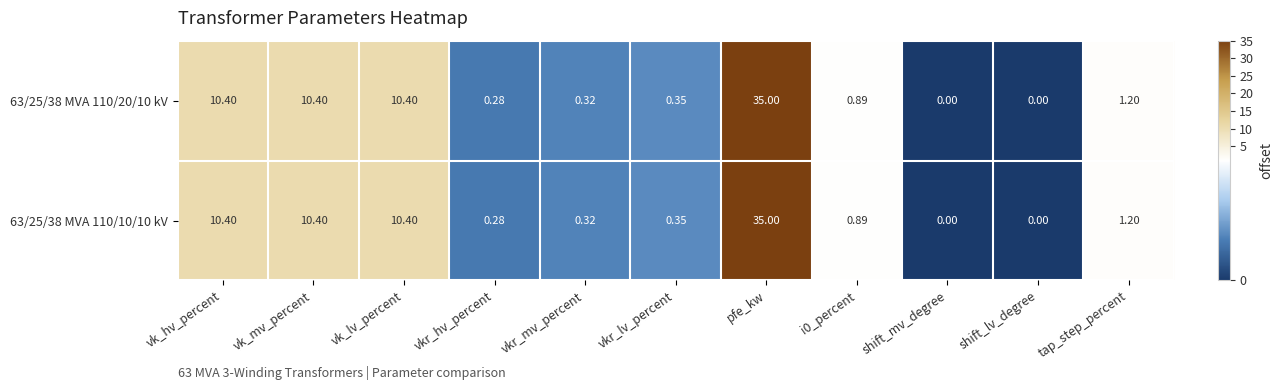

At which label does 63/25/38 MVA 110/20/10 kV reach its peak?

pfe_kw